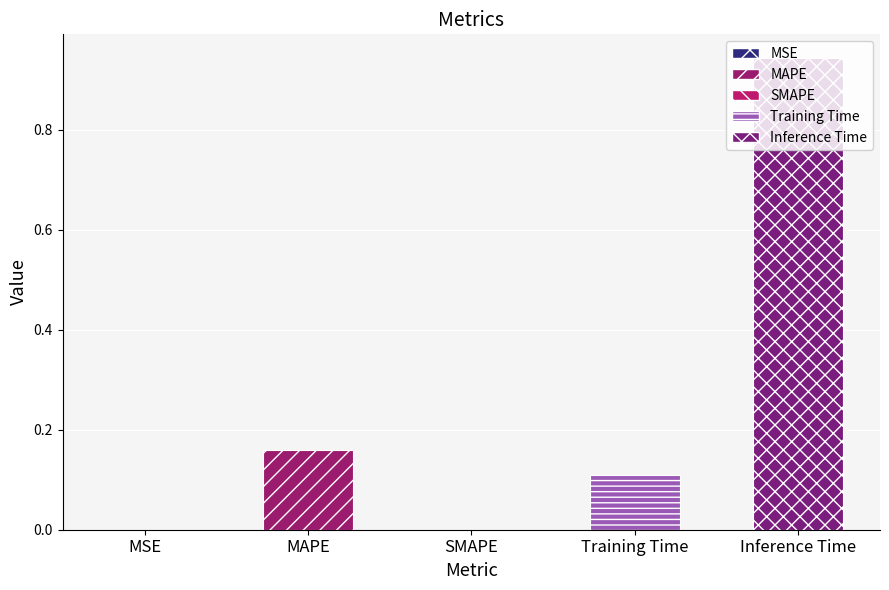

Which label corresponds to the largest value in the chart?

Inference Time